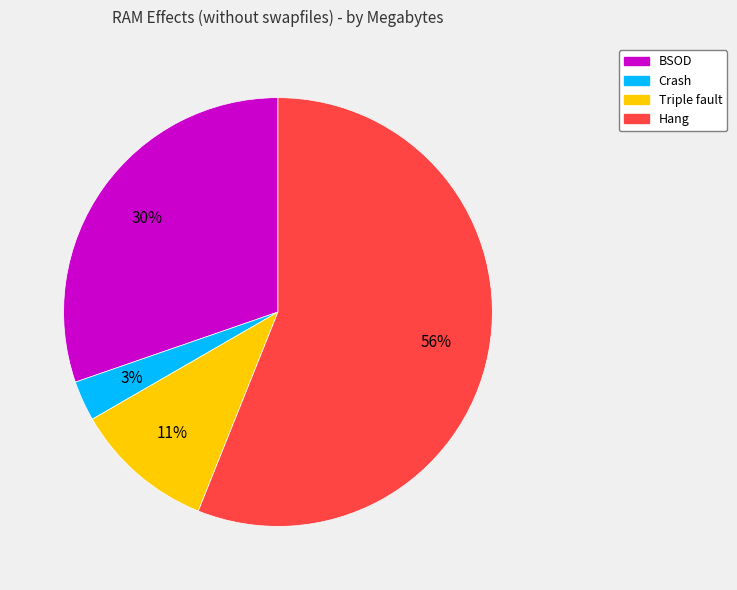

Rank the categories by value from lowest to highest.

Crash, Triple fault, BSOD, Hang